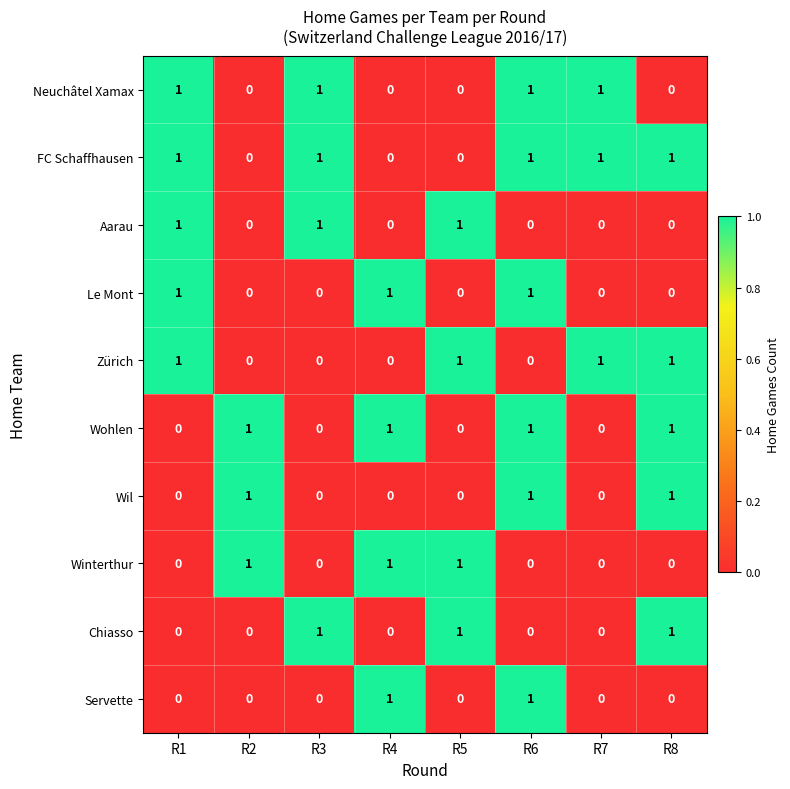

True or false: Zürich has a value of 0 at R4.

True